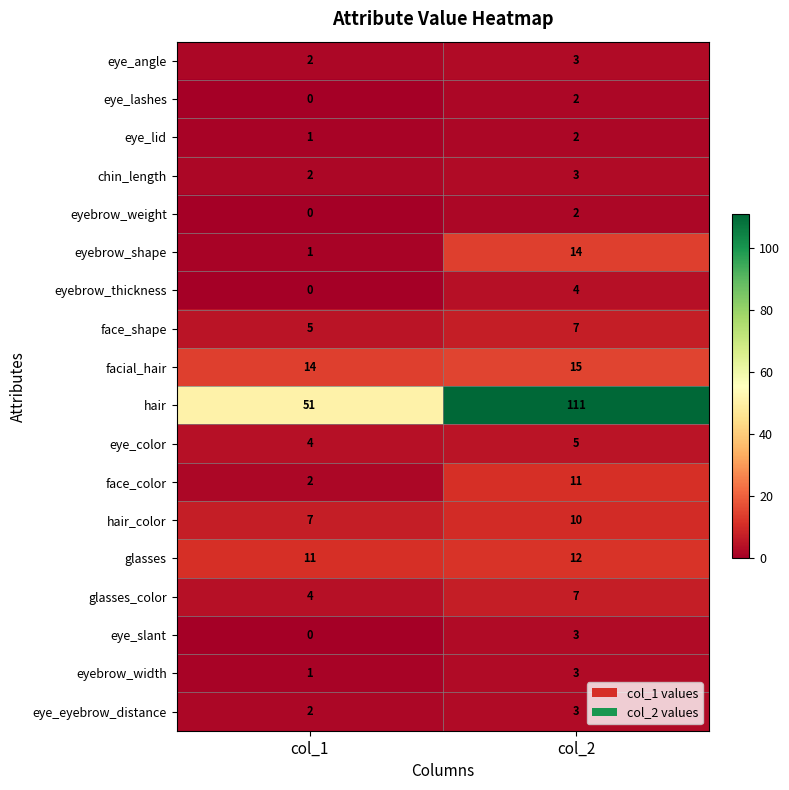

Rank the categories by eyebrow_shape value from lowest to highest.

col_1, col_2